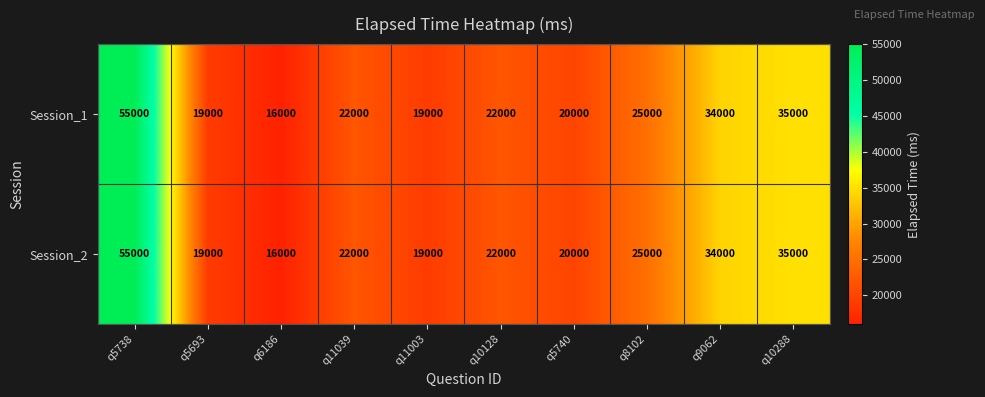

Reading left to right, extract all data points from this chart.

Session_1: 55000	19000	16000	22000	19000	22000	20000	25000	34000	35000
Session_2: 55000	19000	16000	22000	19000	22000	20000	25000	34000	35000